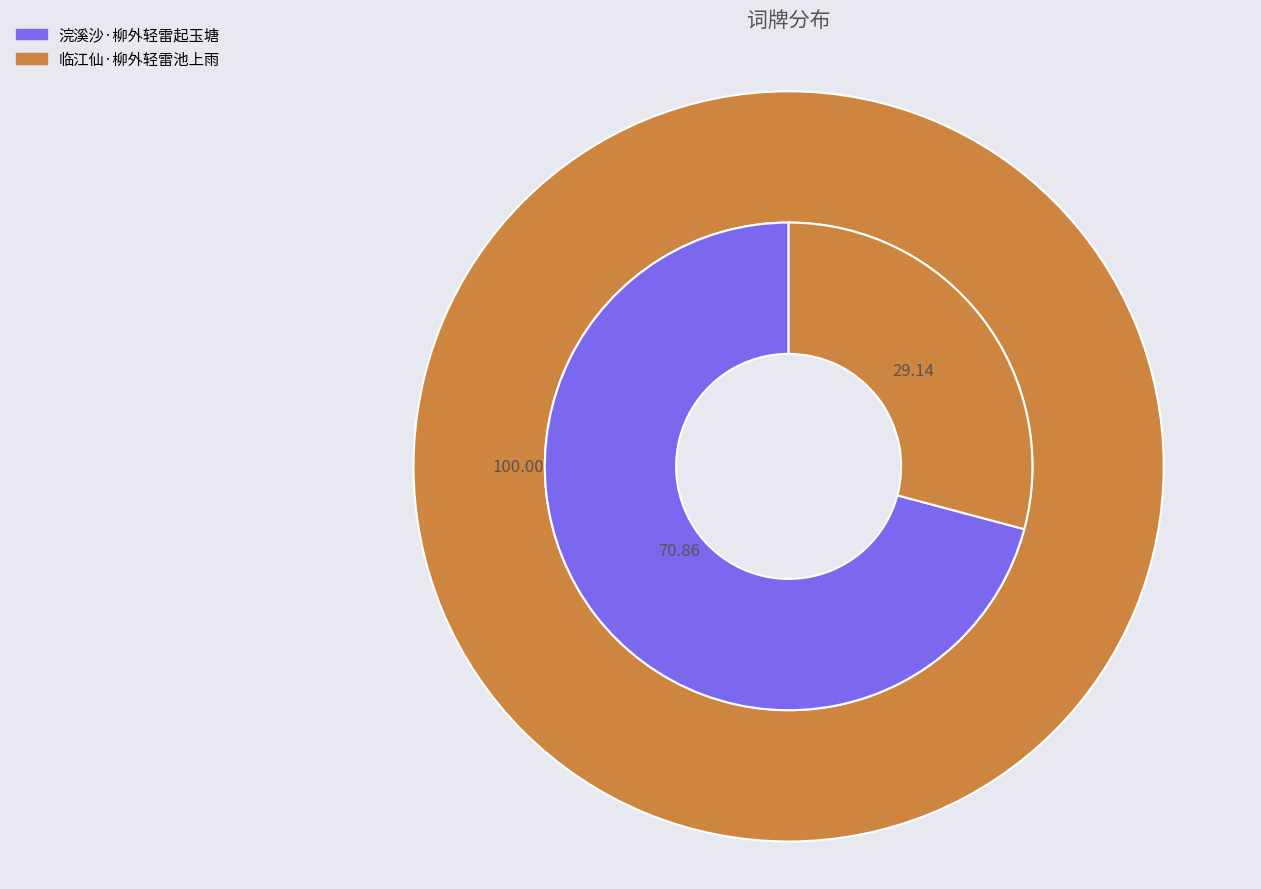

Between 临江仙·柳外轻雷池上雨 and 浣溪沙·柳外轻雷起玉塘, which is larger?

浣溪沙·柳外轻雷起玉塘